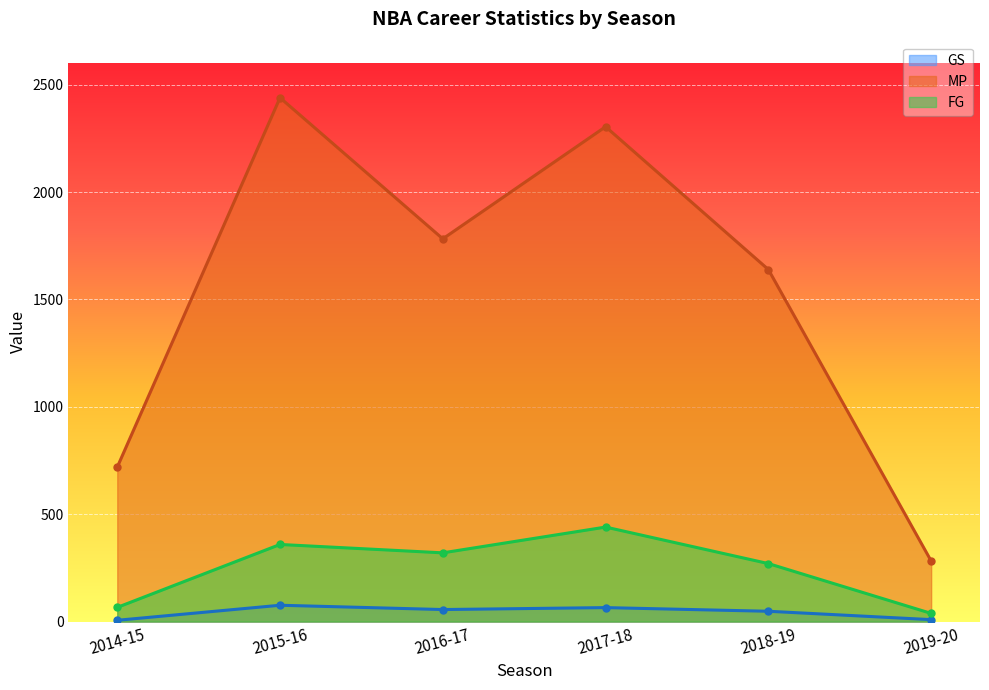

How many interior local peaks does the MP series have?

2